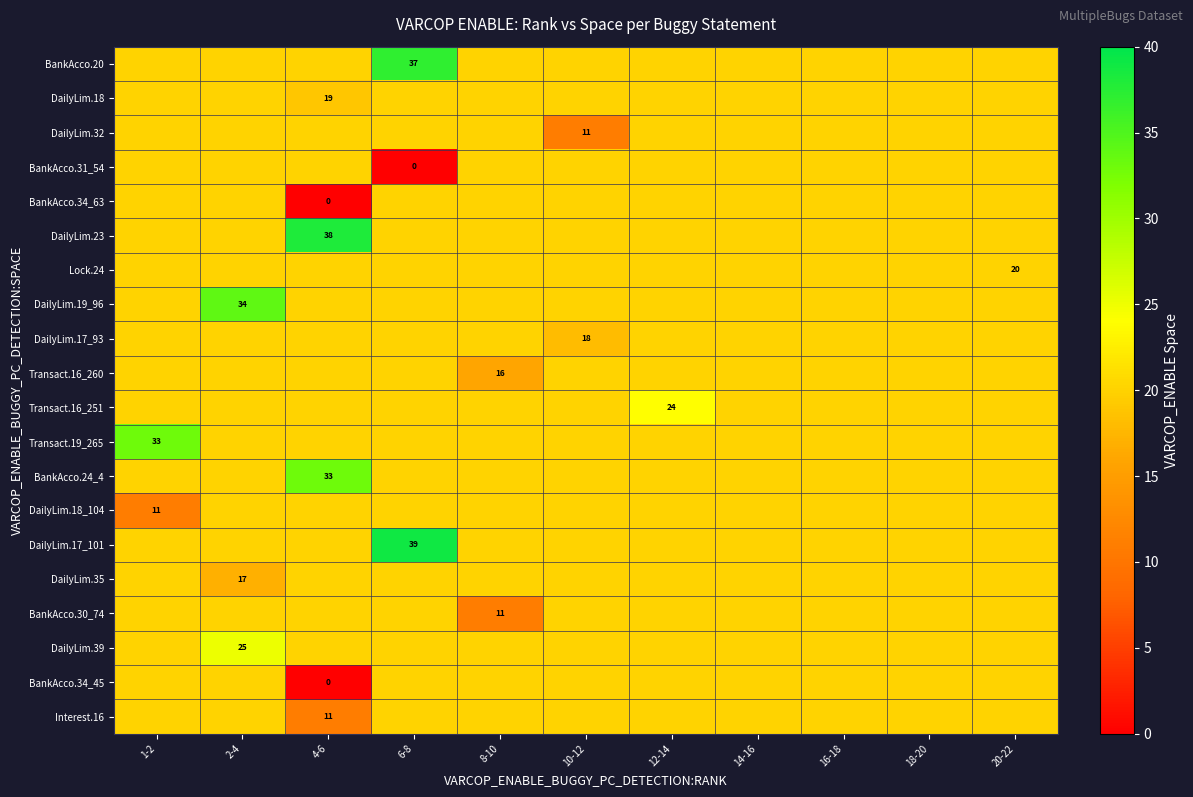

The value of DailyLim.17_93 at 10-12 is 18. True or false?

True